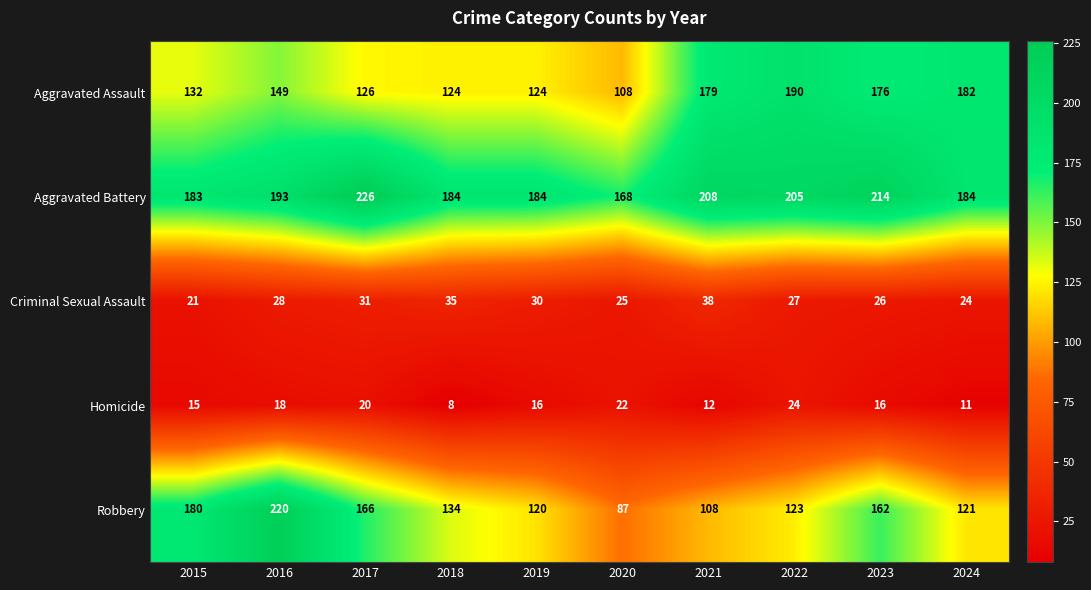

Count the number of data series in this chart.

5